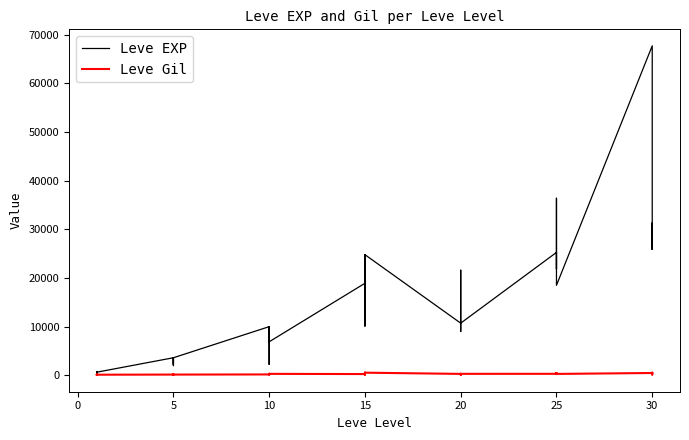

What is the difference between the maximum and minimum values in the Leve EXP series?

67729